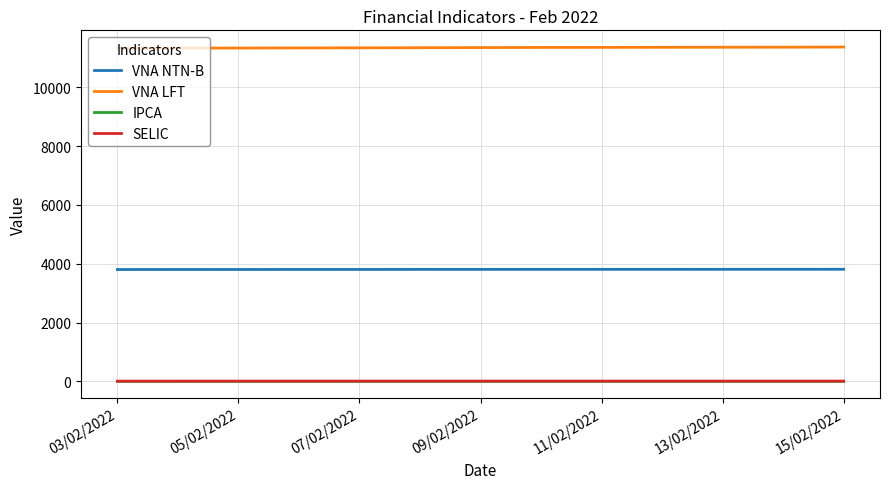

What is the maximum value shown in the chart?

11363.3